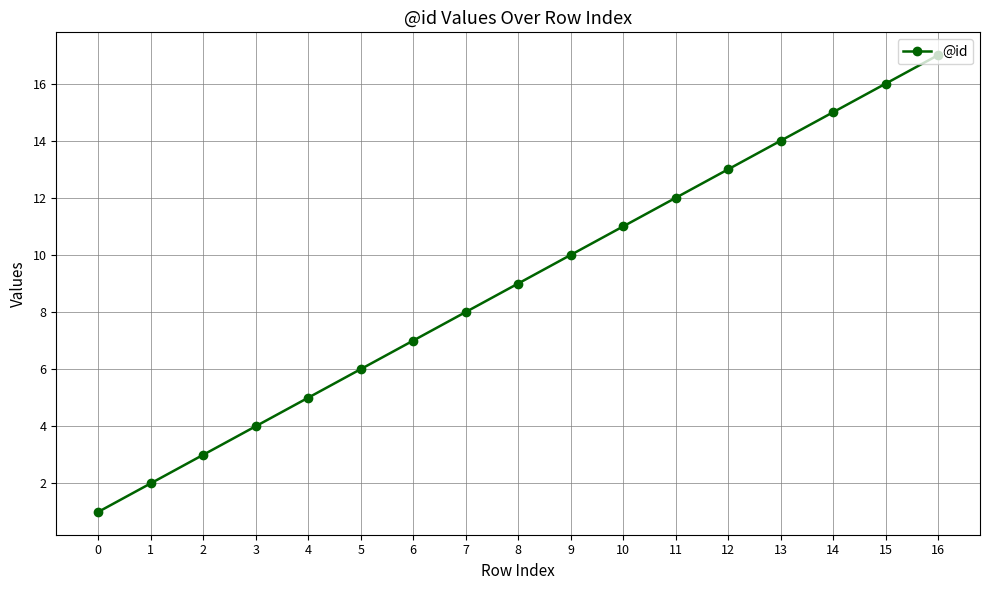

Does the chart have visible grid lines?

Yes